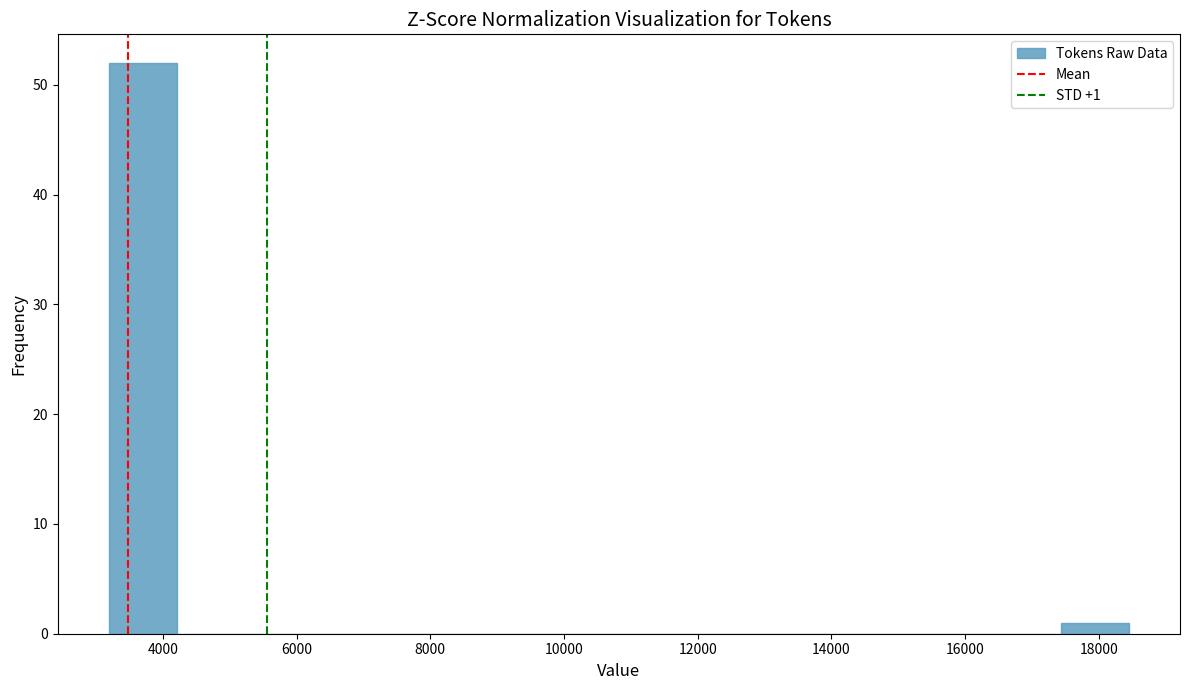

Which range on the x-axis has the tallest bar?

3200 to 4200